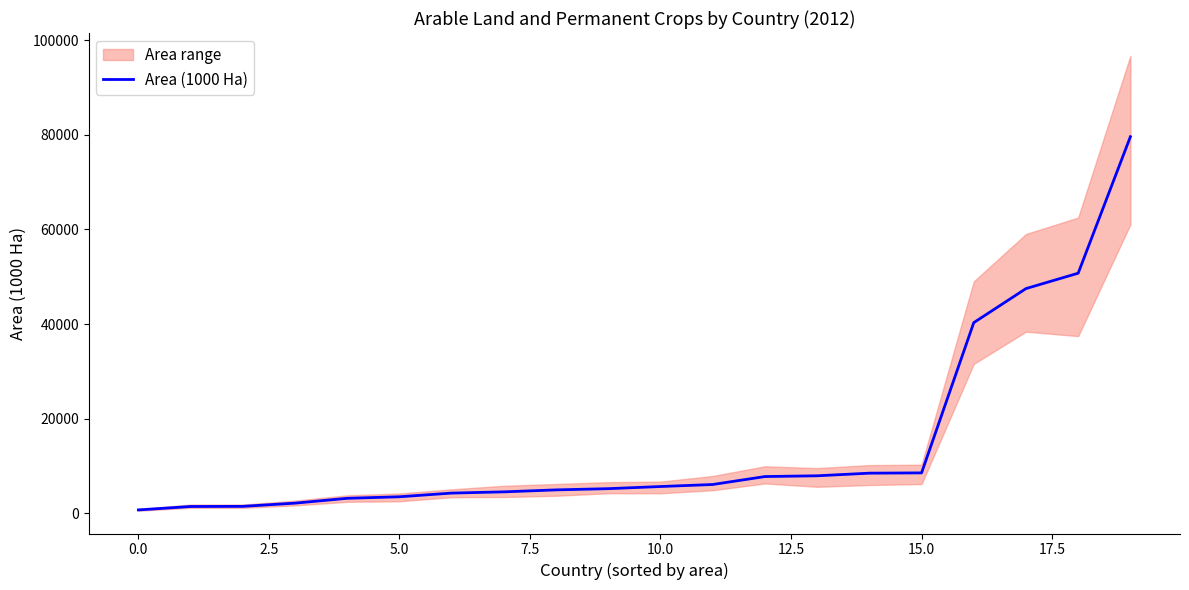

How many lines are shown in the chart?

1